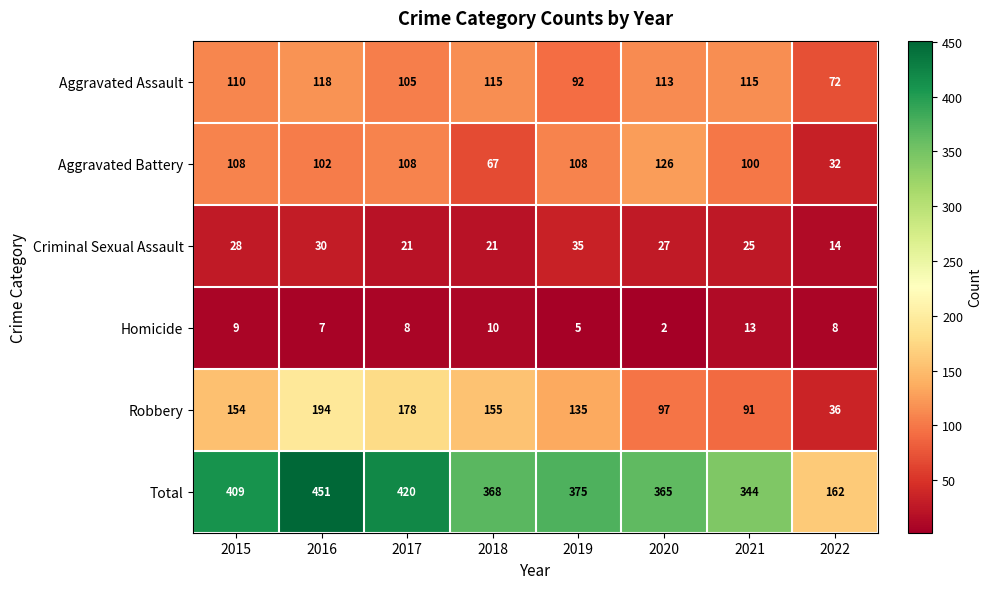

What is the difference between the second highest and minimum values in the Aggravated Battery series?

76